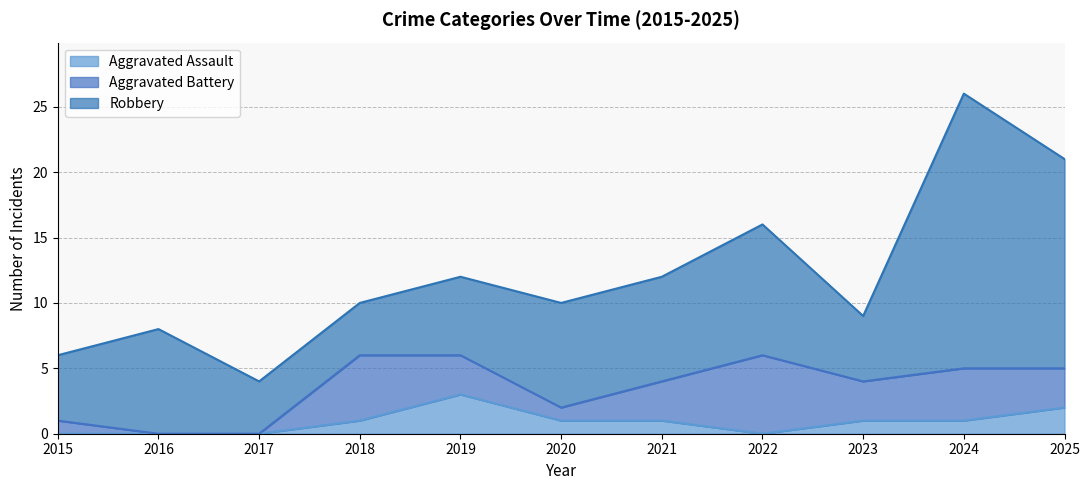

What is the spread (max minus min) of values at 2016?

8